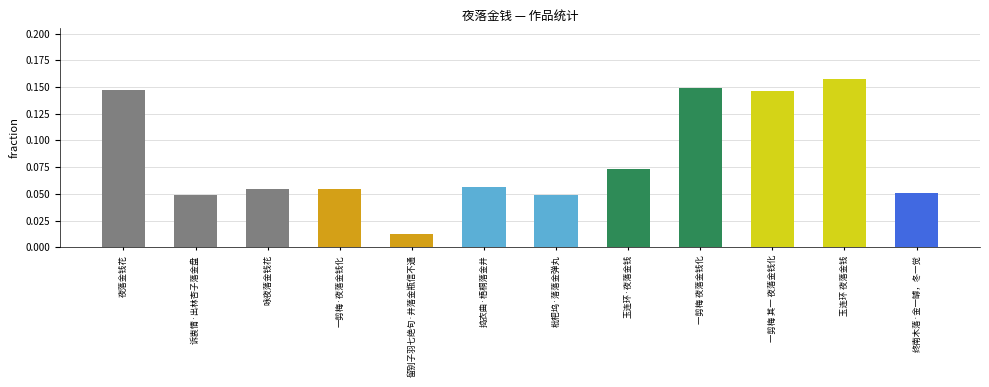

At which category does the chart reach its minimum across all series?

留别子羽七绝句·井落金瓶信不通